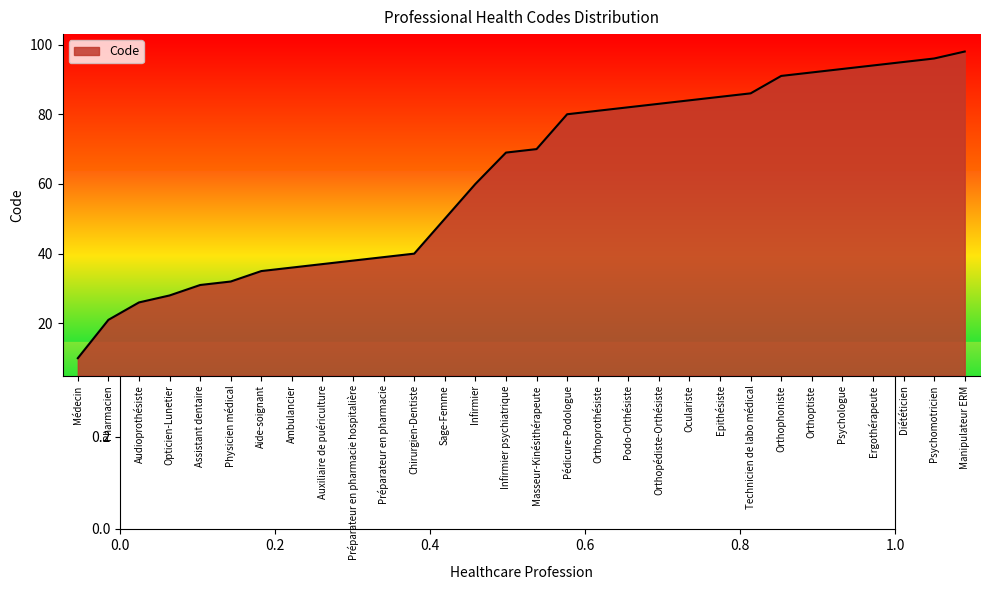

Rank the categories by value from highest to lowest.

Manipulateur ERM, Psychomotricien, Diététicien, Ergothérapeute, Psychologue, Orthoptiste, Orthophoniste, Technicien de labo médical, Epithésiste, Oculariste, Orthopédiste-Orthésiste, Podo-Orthésiste, Orthoprothésiste, Pédicure-Podologue, Masseur-Kinésithérapeute, Infirmier psychiatrique, Infirmier, Sage-Femme, Chirurgien-Dentiste, Préparateur en pharmacie, Préparateur en pharmacie hospitalière, Auxiliaire de puériculture, Ambulancier, Aide-soignant, Physicien médical, Assistant dentaire, Opticien-Lunetier, Audioprothésiste, Pharmacien, Médecin